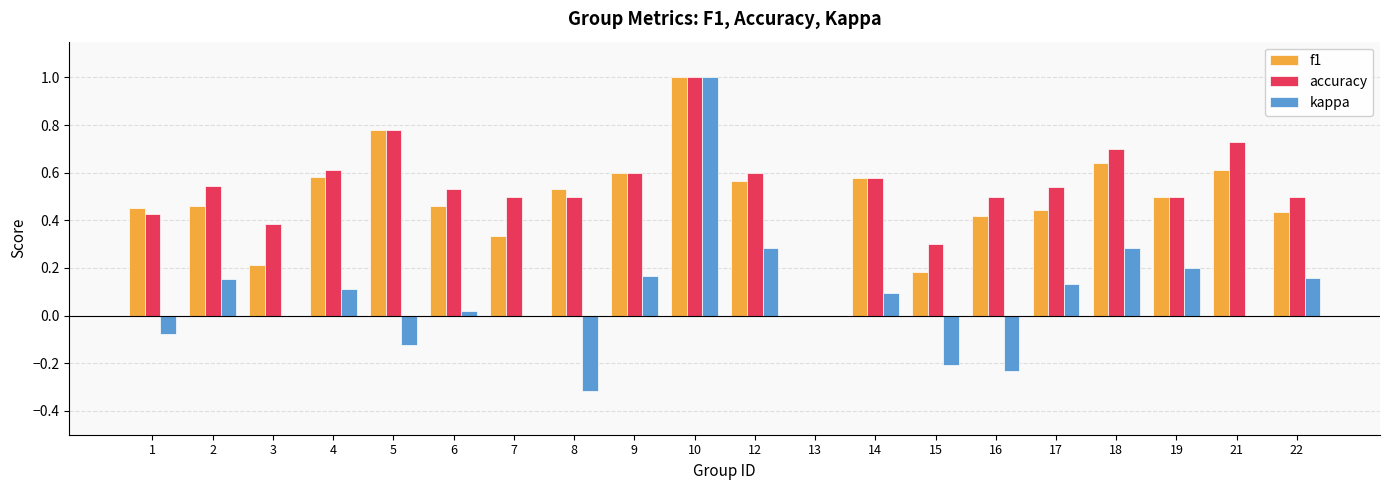

True or false: accuracy has a value of 0.2 at 22.

False